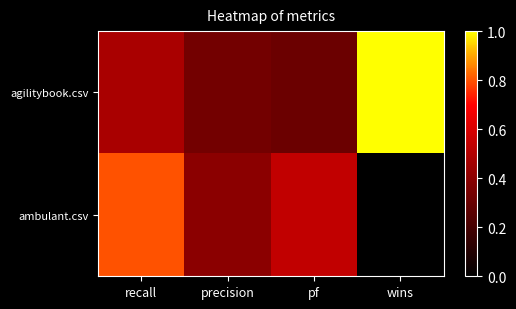

At which category is the sum across all series the highest?

recall